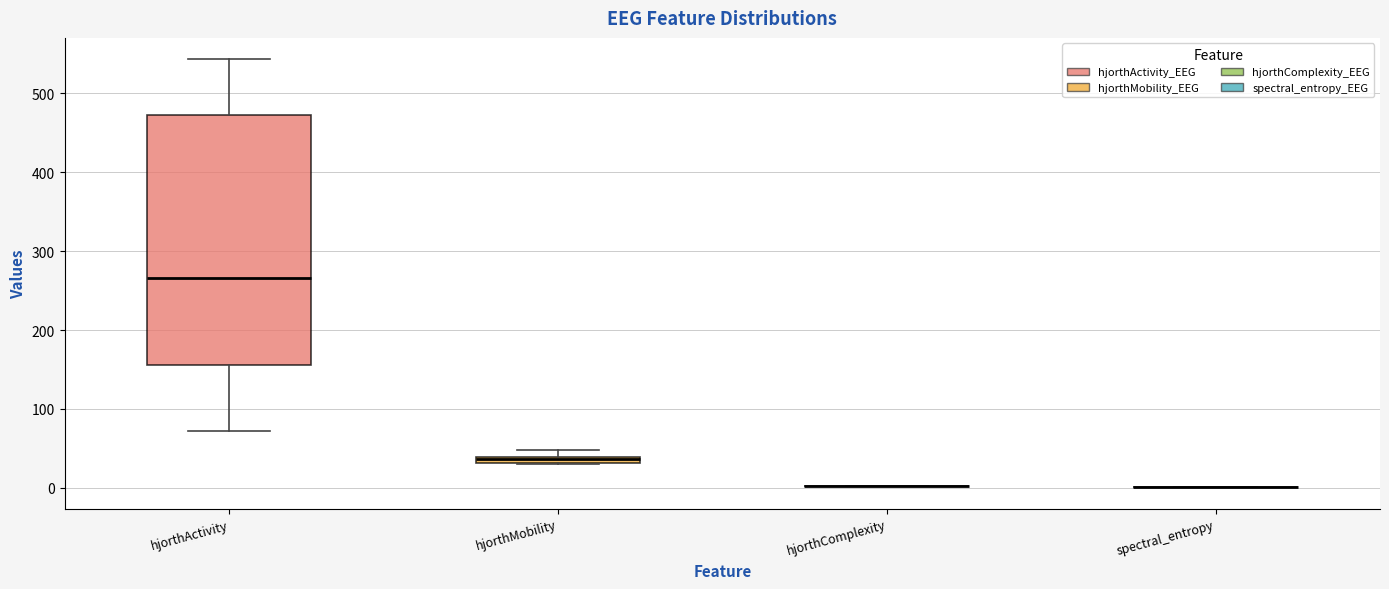

Which box is the tallest, from its lower edge to its upper edge?

hjorthActivity